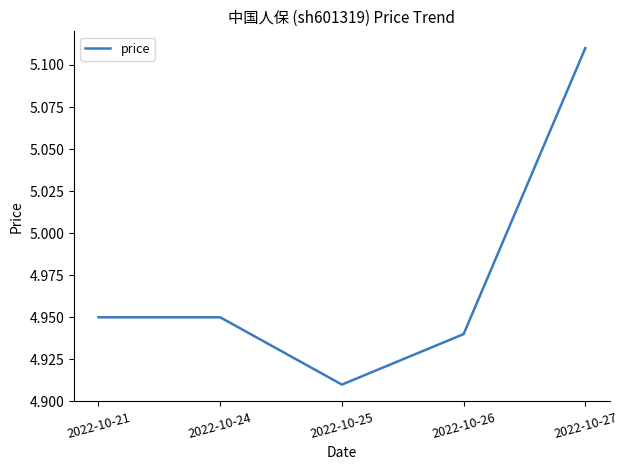

Count the values in the range 4 to 5.

4